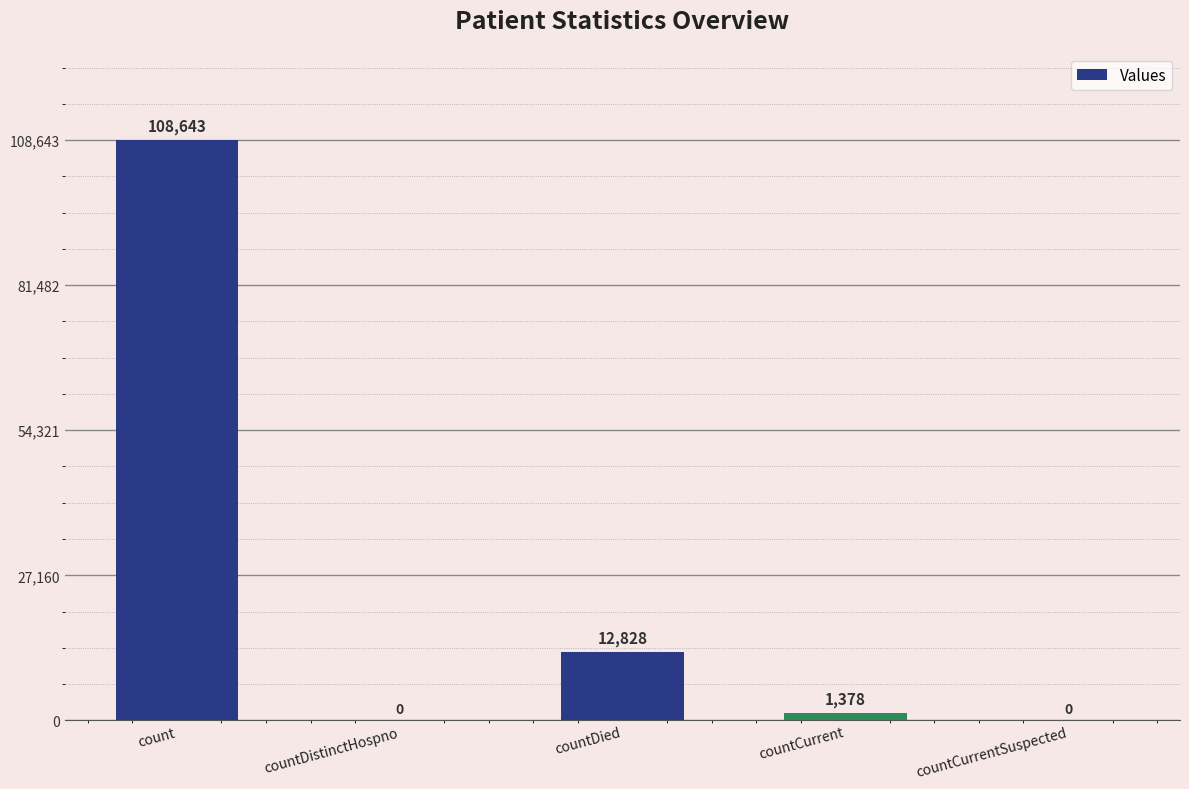

Which label corresponds to the largest value in the chart?

count